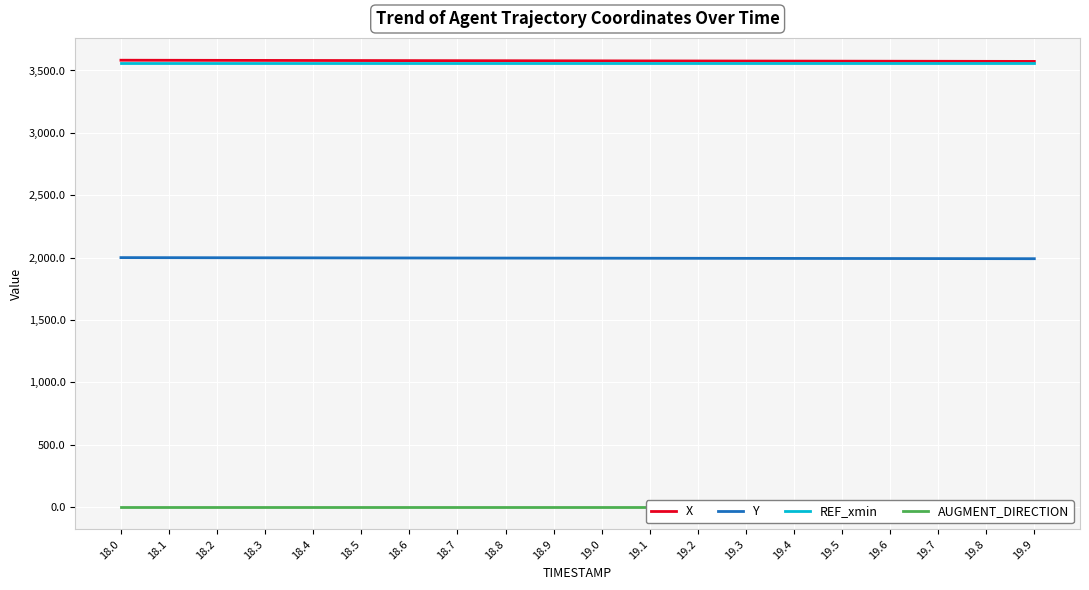

How many lines are shown in the chart?

4